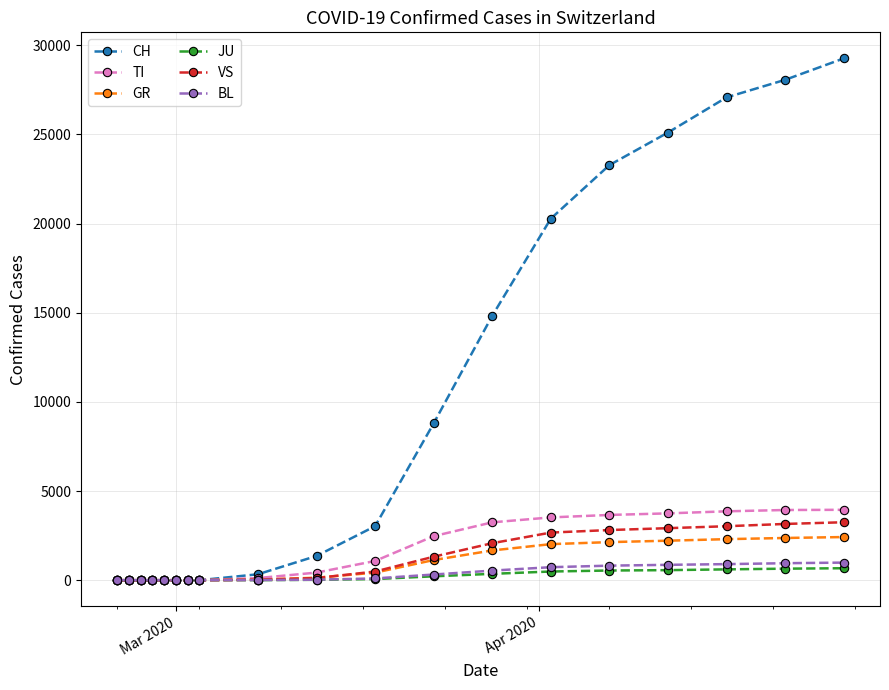

Does the chart have visible grid lines?

Yes